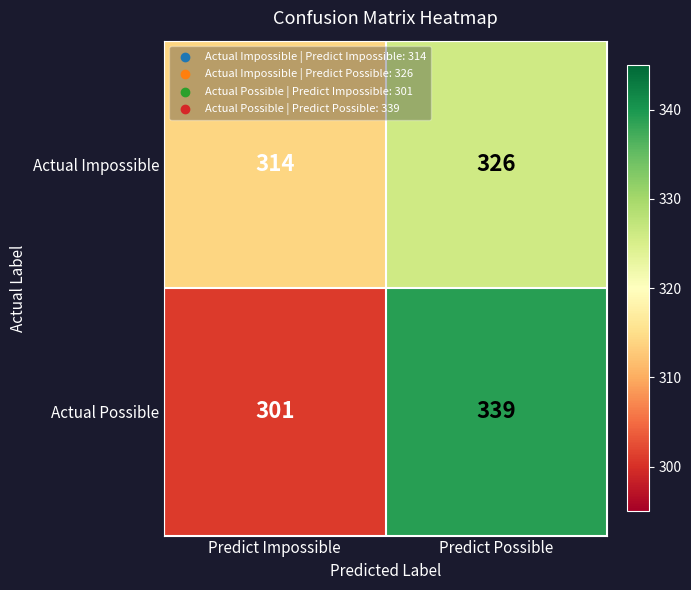

What is the total value across all series at Predict Impossible?

615